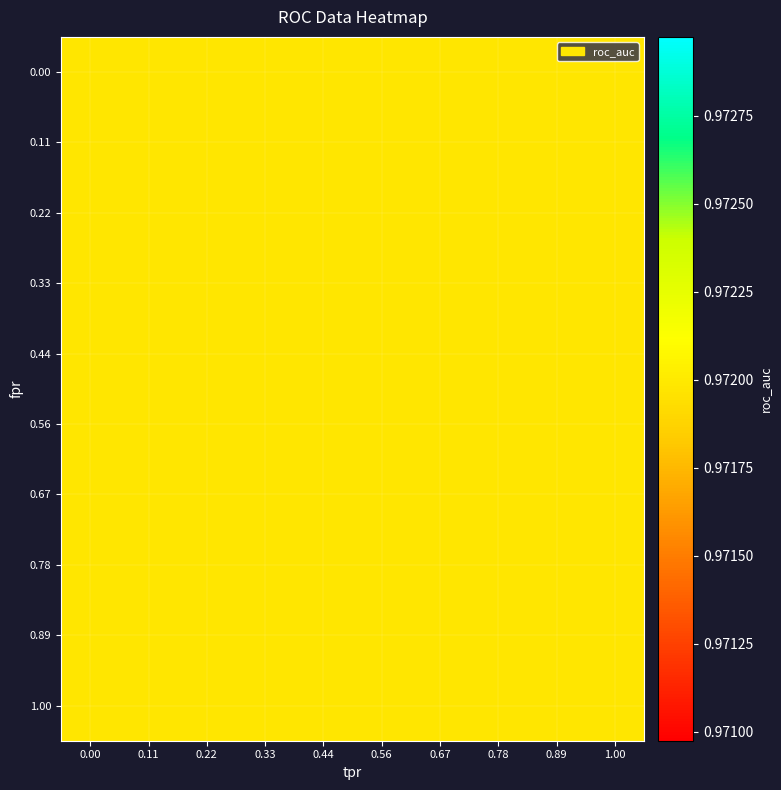

Is it true that tpr equals 0.9 at fpr?

False